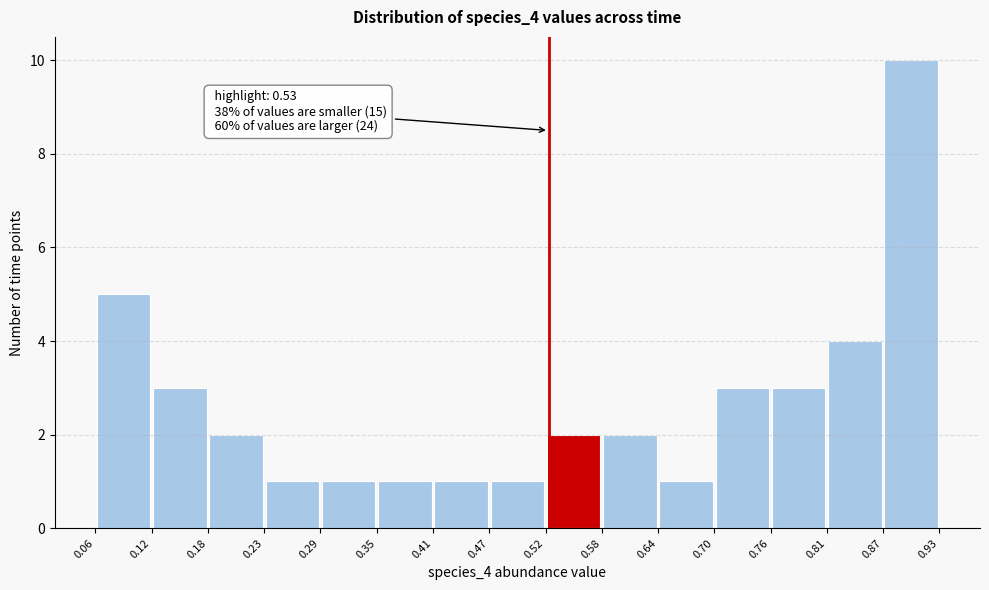

Over which range of the x-axis is the bar tallest?

0.87 to 0.93